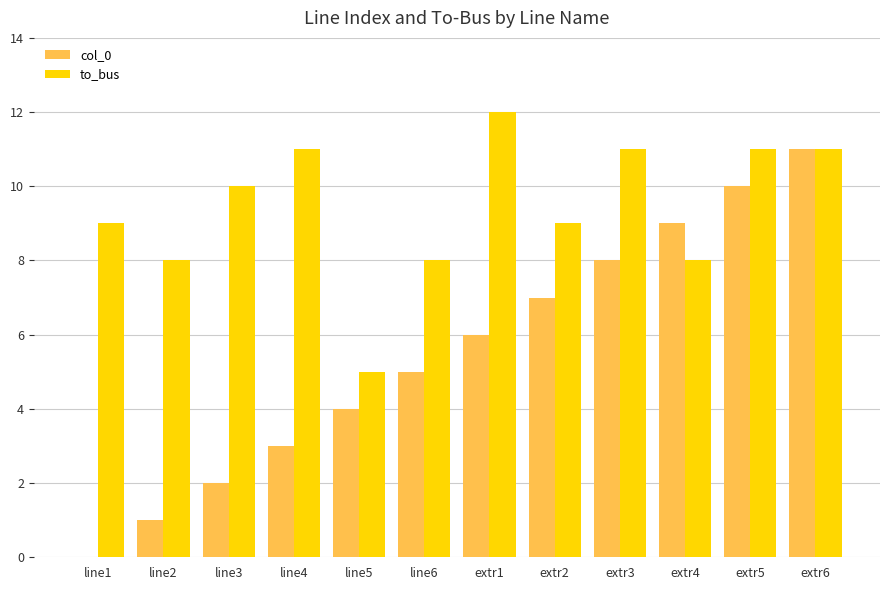

Which series changed the most between line2 and extr6?

col_0